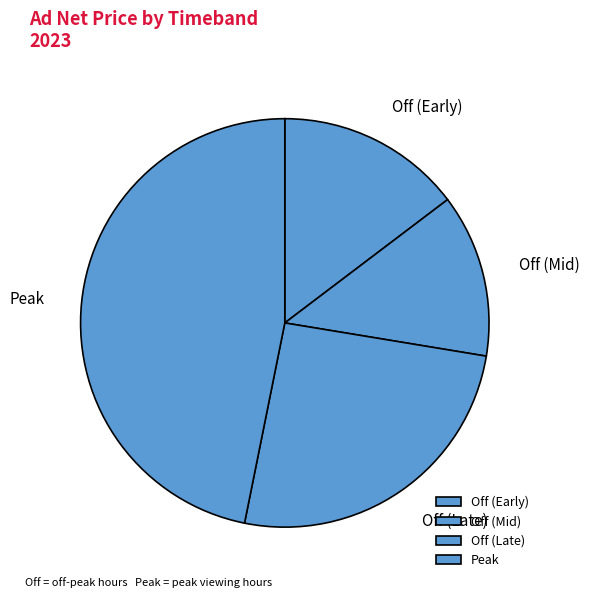

Which category has the smallest portion of the pie?

Off (Mid)